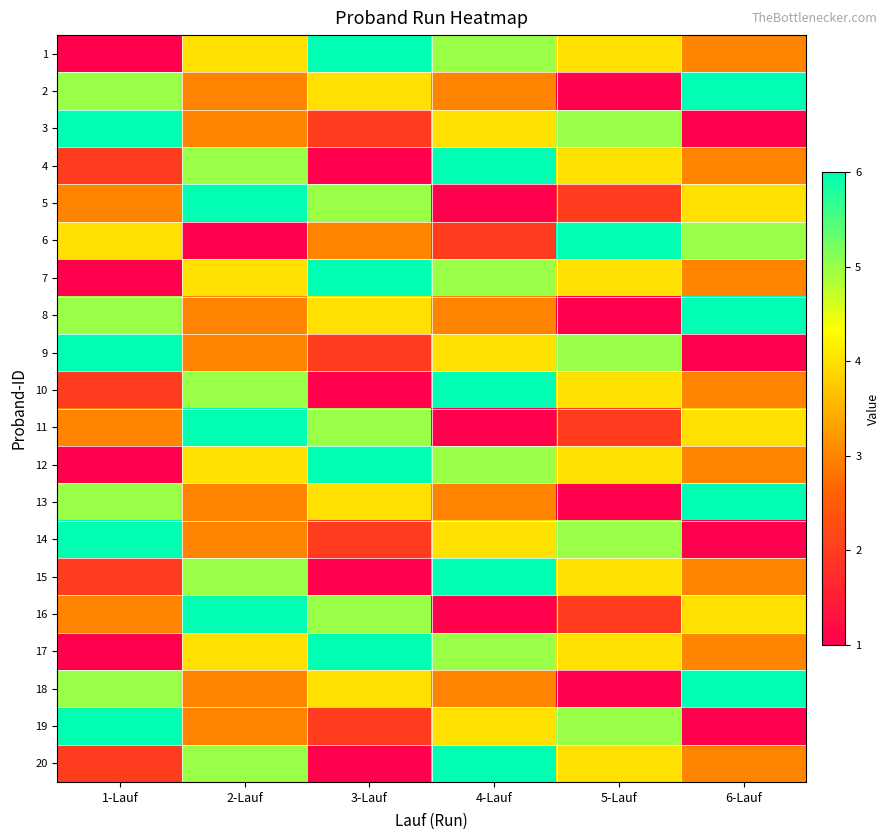

Which series has the largest range (max minus min)?

1